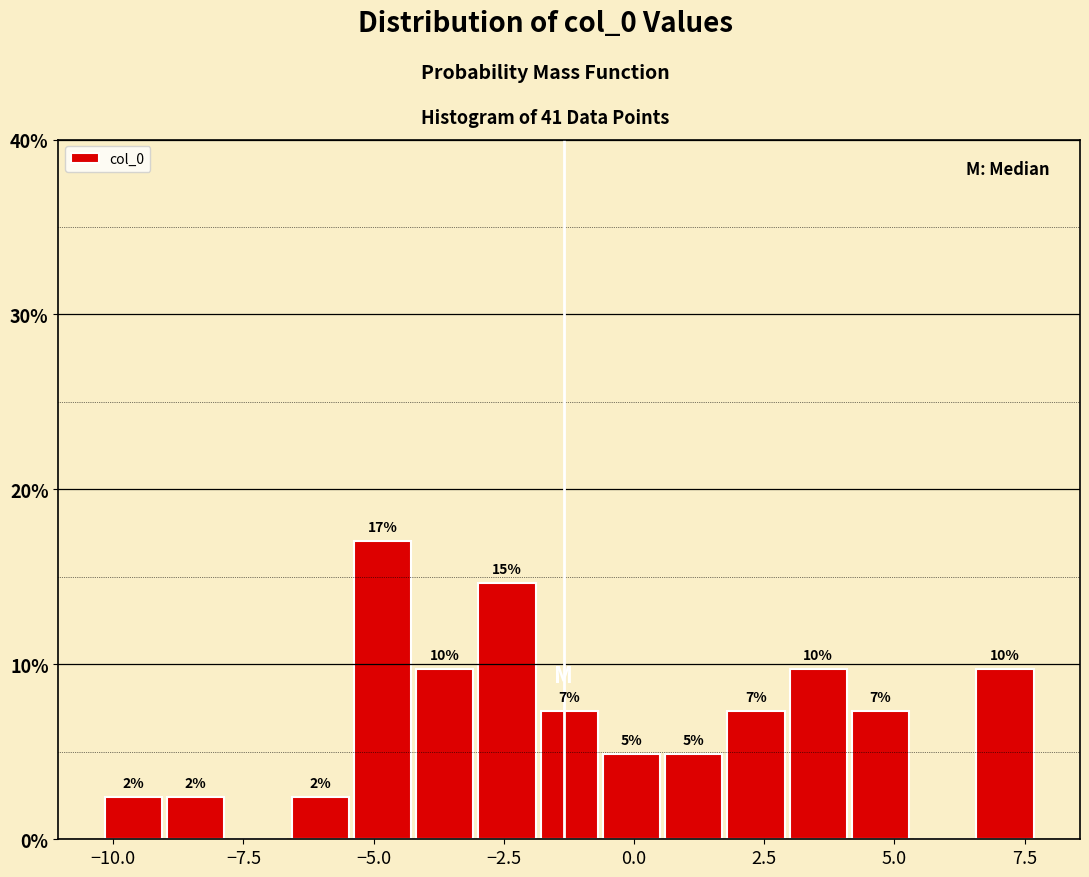

Around what value on the x-axis is the tallest bar? Give the approximate position of its centre, as read against the axis.

-5.0